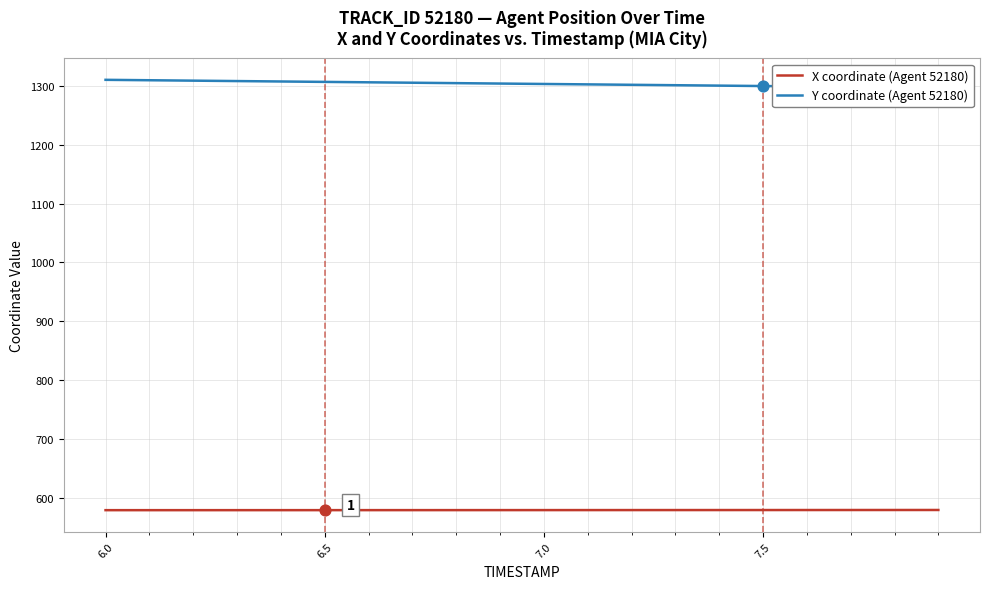

Which series has the largest total across all categories?

Y coordinate (Agent 52180)